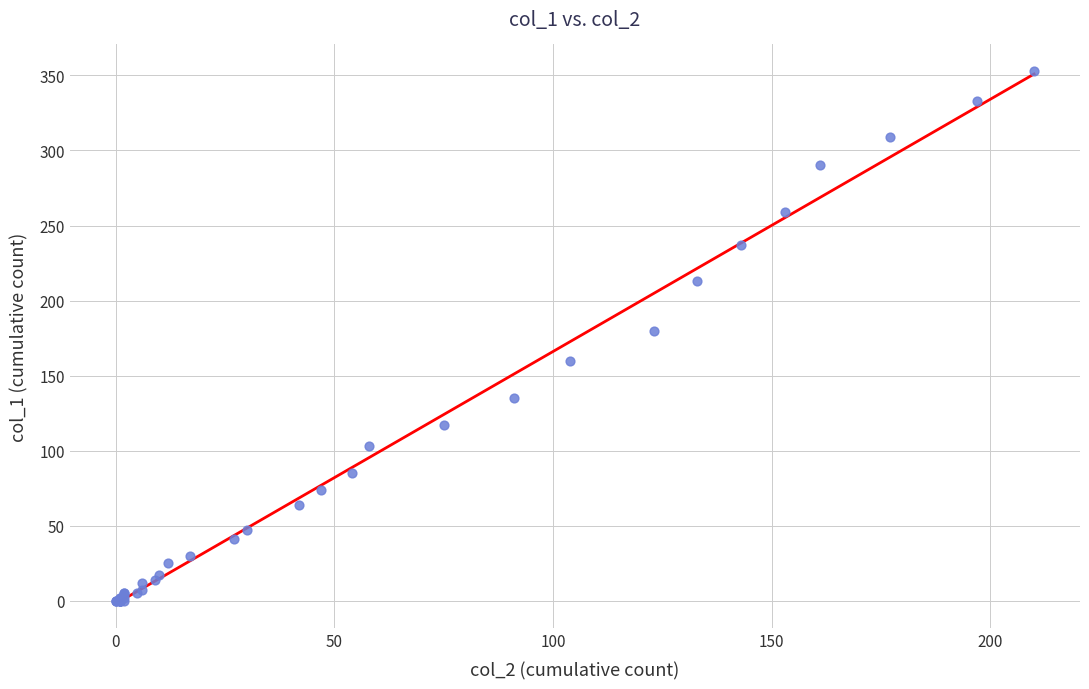

What Y value in the scatter plot is closest to 176?

180